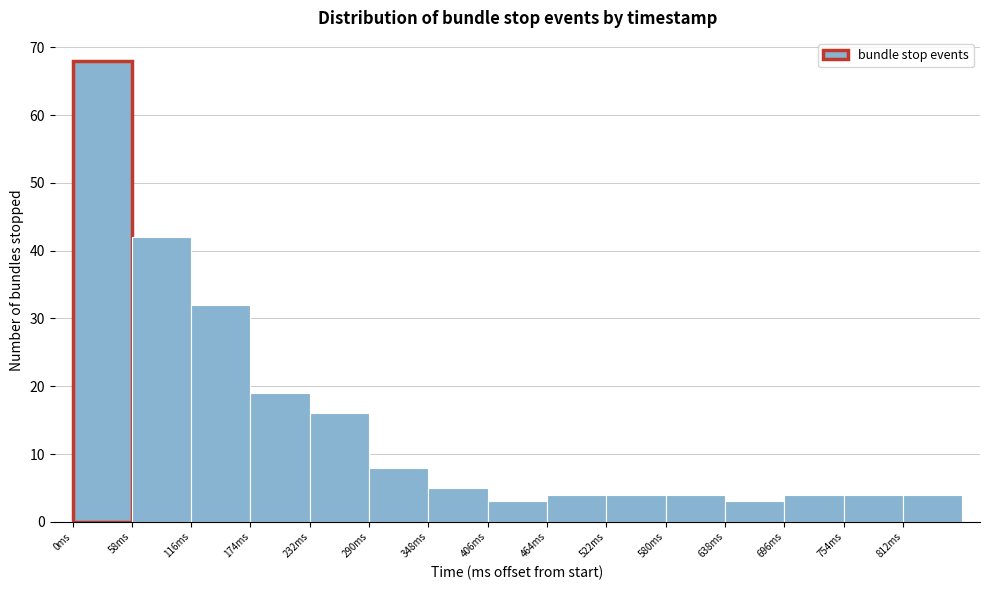

Reading left to right, list every bar in this chart as the range it spans on the x-axis followed by its height. Neither the bar edges nor the heights are printed on the chart, so give them approximately, as read against the axes.

0 to 58: 68
58 to 116: 42
116 to 174: 32
174 to 232: 19
232 to 290: 16
290 to 348: 8
348 to 406: 5
406 to 464: 3
464 to 522: 4
522 to 580: 4
580 to 638: 4
638 to 696: 3
696 to 754: 4
754 to 812: 4
812 to 870: 4